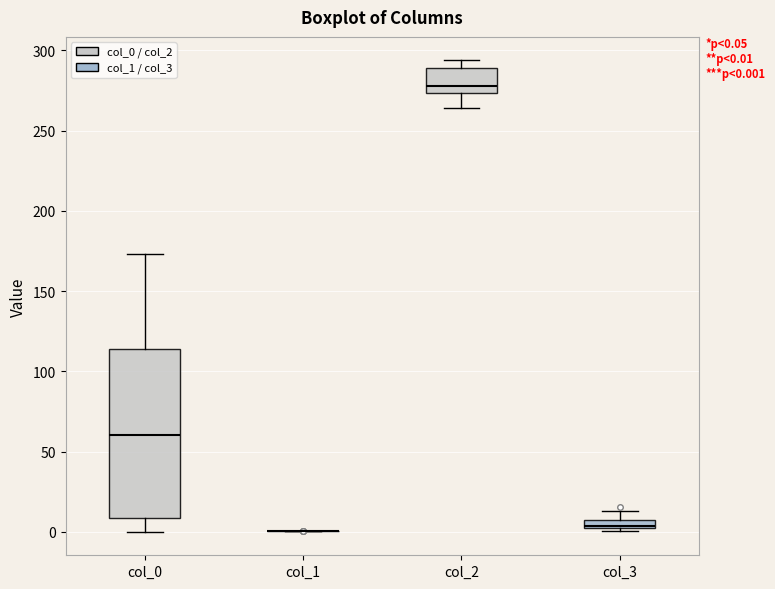

Comparing the boxes themselves (not the whiskers), which one is the tallest?

col_0